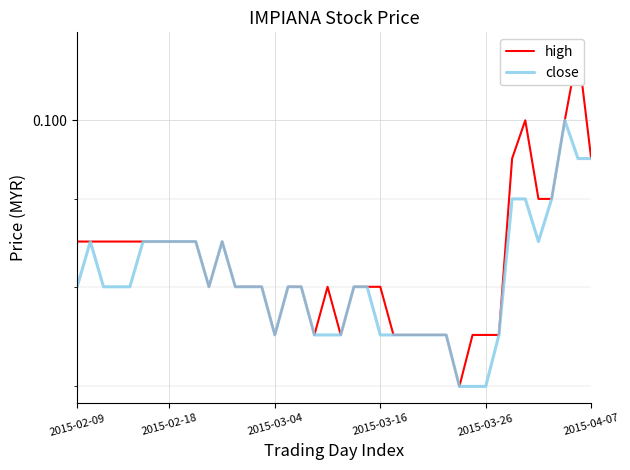

At how many categories does at least one series exceed 0?

40